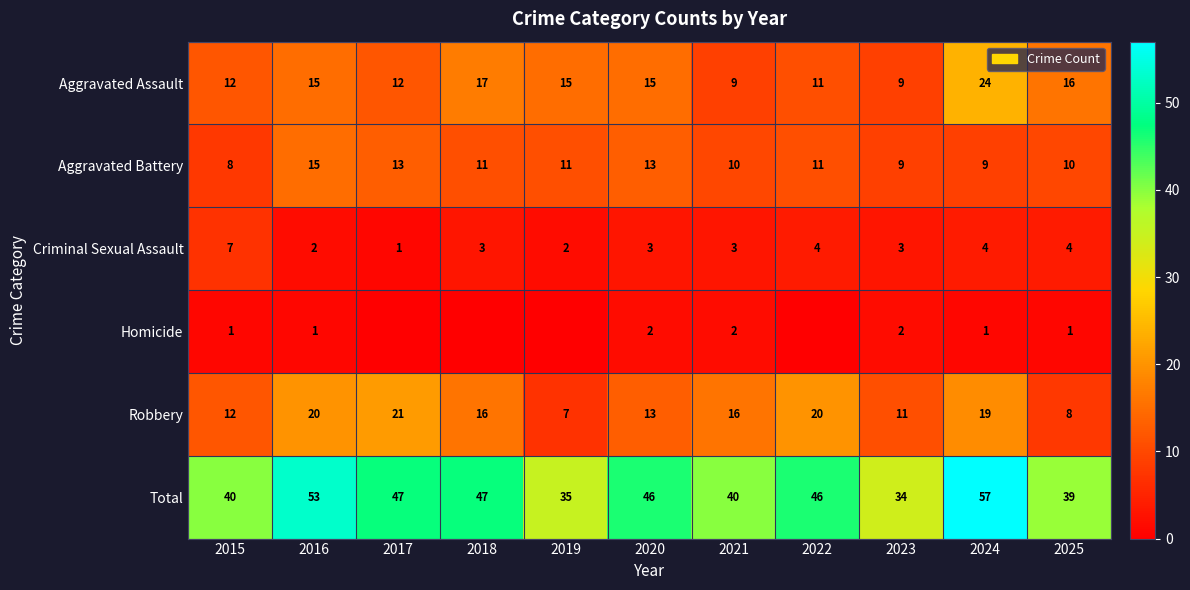

What is the average value of the Aggravated Battery series?

11